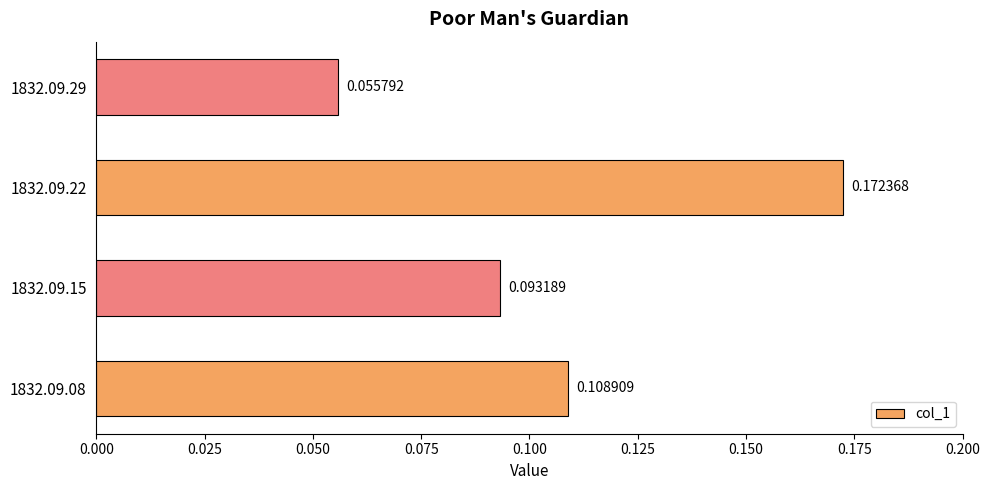

Rank the categories by value from highest to lowest.

1832.09.22, 1832.09.08, 1832.09.15, 1832.09.29